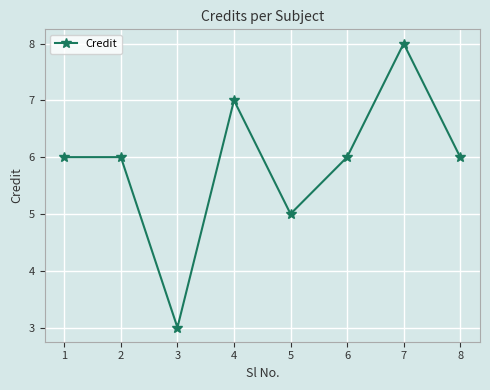

The chart shows a value of 10 at 4. True or false?

False